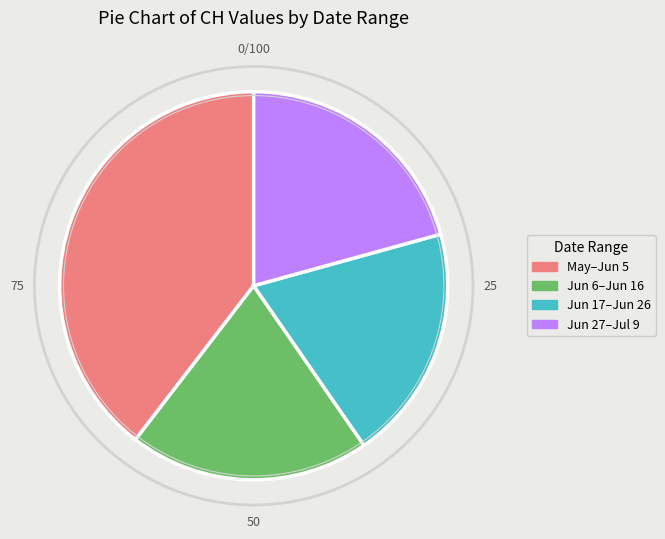

Is there any slice that represents more than half of the pie?

No